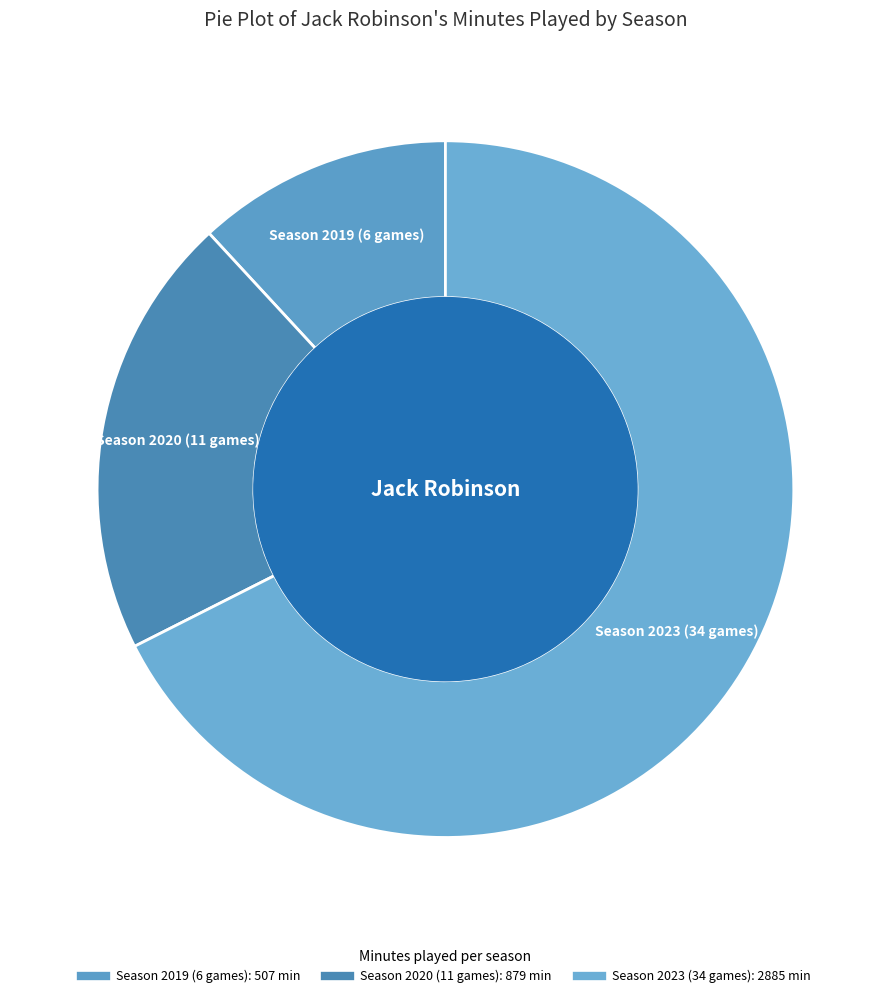

Rank the categories by value from highest to lowest.

Season 2023 (34 games), Season 2020 (11 games), Season 2019 (6 games)